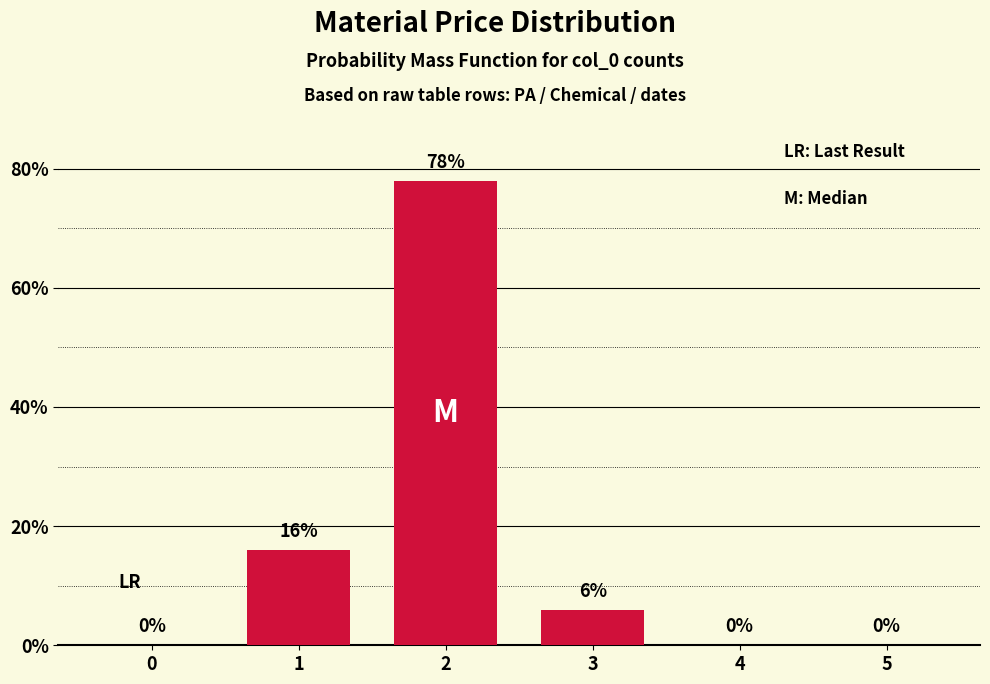

Reading left to right, extract all data points from this chart.

0=0	1=16	2=78	3=6	4=0	5=0